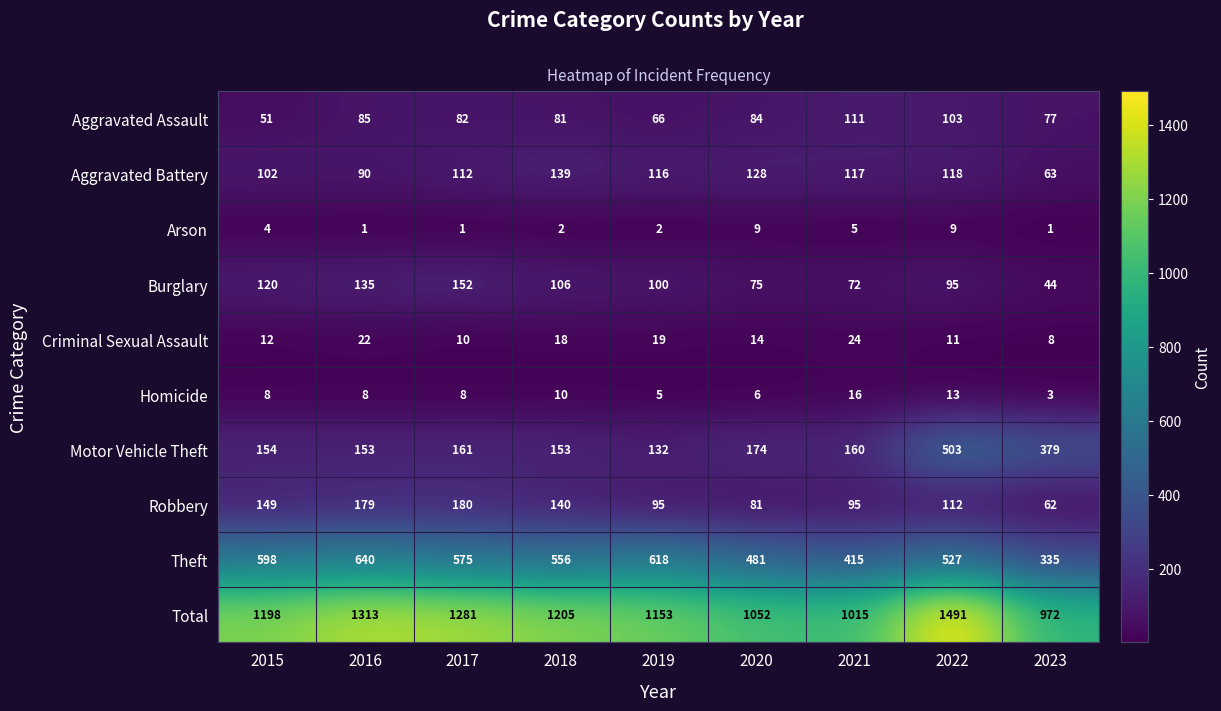

What is the difference between the highest and lowest values at 2019?

1151